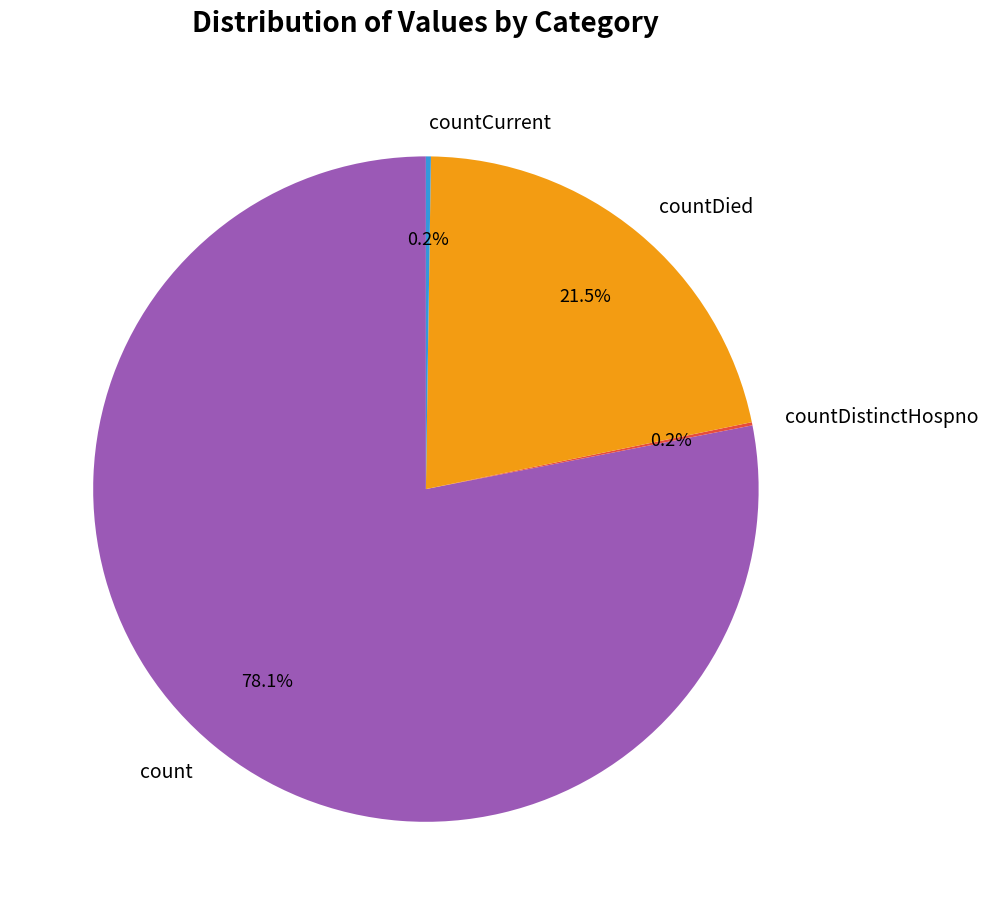

Which slice represents more than half of the pie?

count